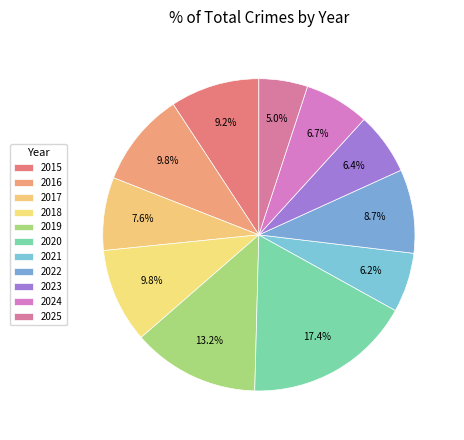

How many segments does this pie chart have?

11